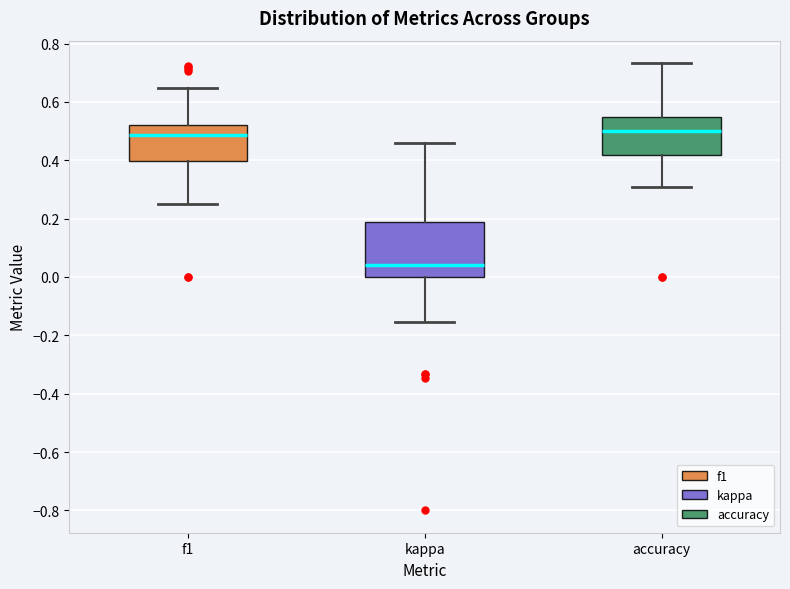

Reading left to right, transcribe this box plot: for each box, give where its median line is, the range the box spans, and where its two whiskers end, as read against the y-axis. The values are not printed on the chart, so give them approximately, as read against the axis.

f1: median 0.48, box 0.40 to 0.52, whiskers 0.26 to 0.64
kappa: median 0.04, box 0.00 to 0.18, whiskers -0.16 to 0.46
accuracy: median 0.50, box 0.42 to 0.56, whiskers 0.30 to 0.74